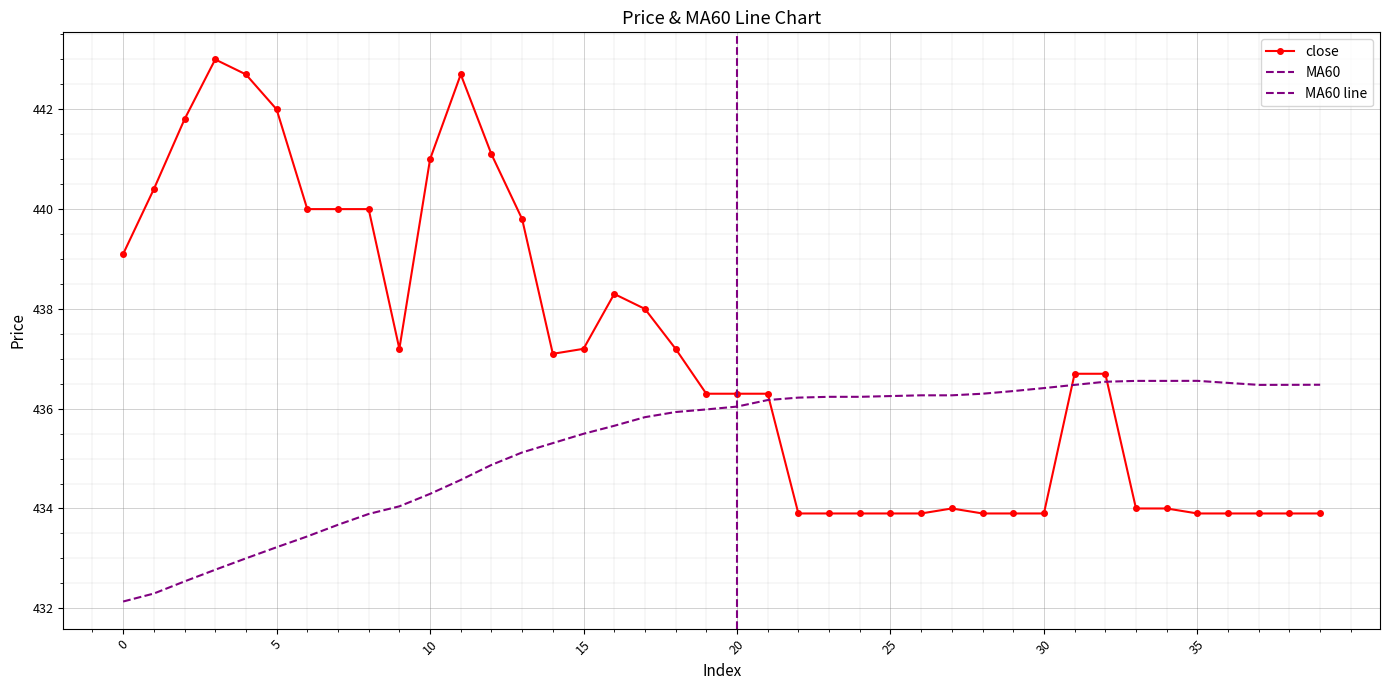

Between 20 and 30, which series saw the biggest shift?

close